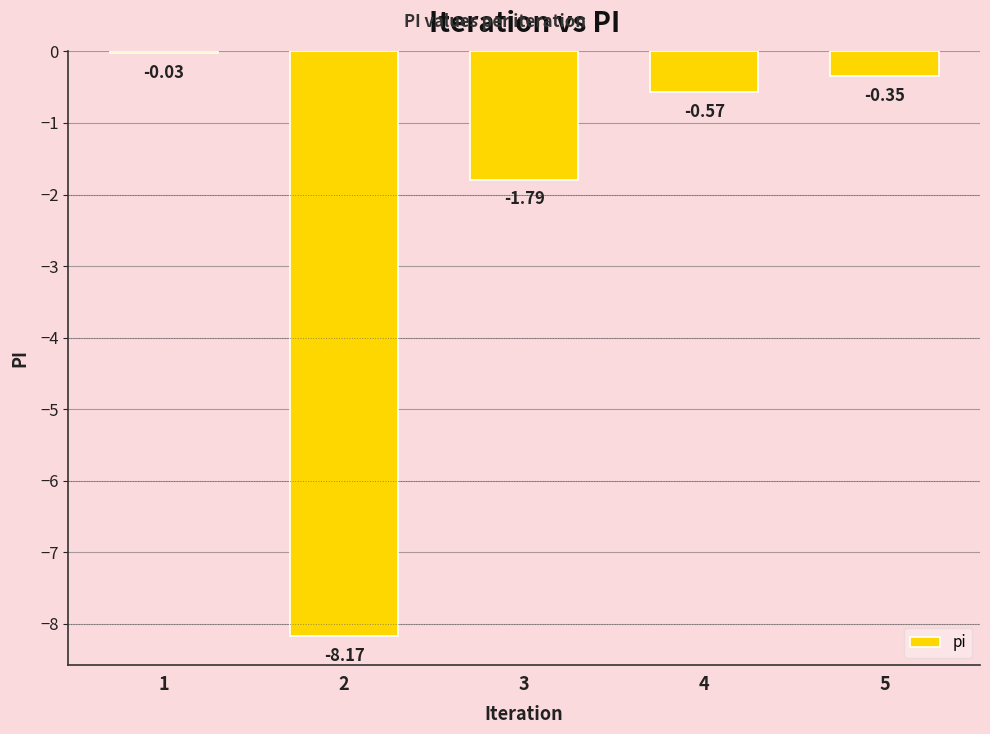

List the labels in order of value, largest first.

1, 5, 4, 3, 2